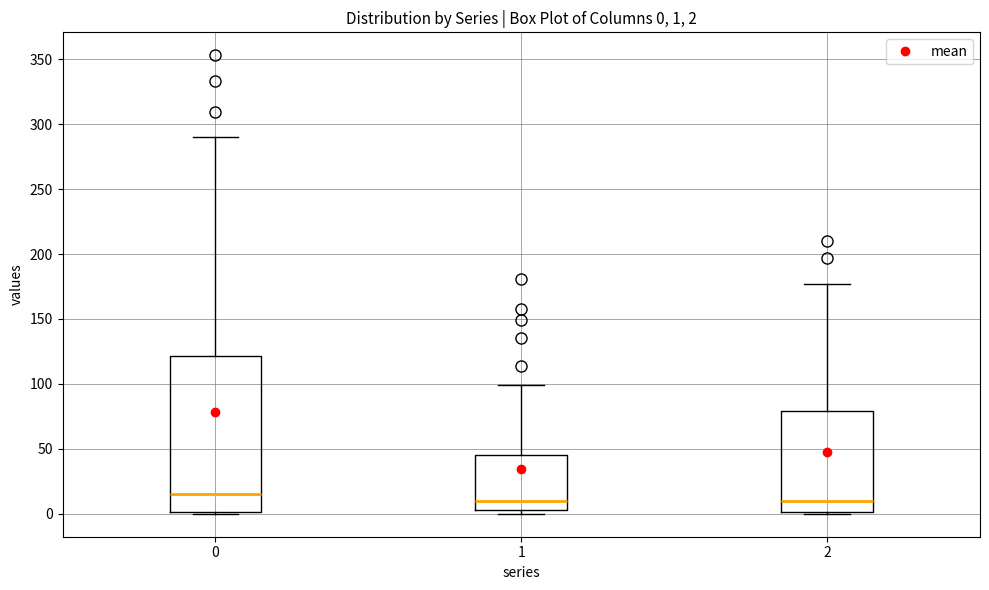

Which box's median line is the highest?

0